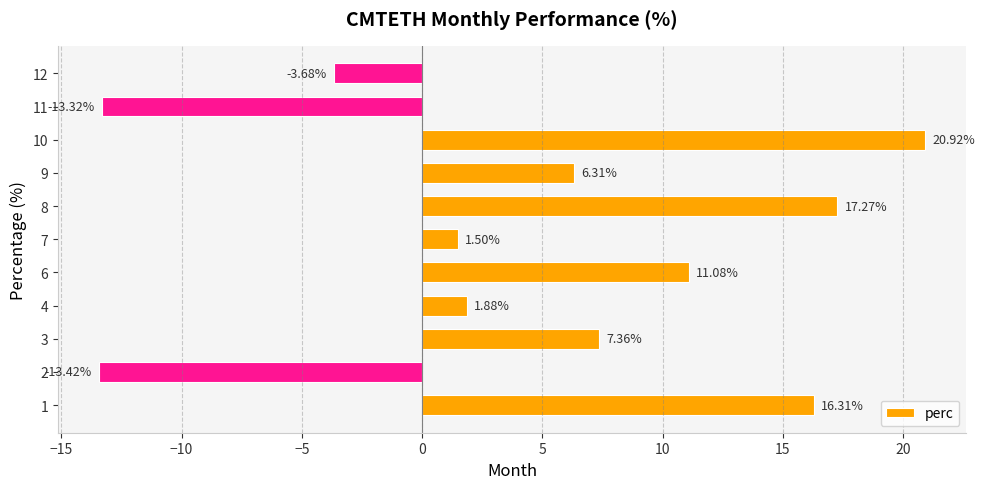

List the labels in order of value, largest first.

10, 8, 1, 6, 3, 9, 4, 7, 12, 11, 2